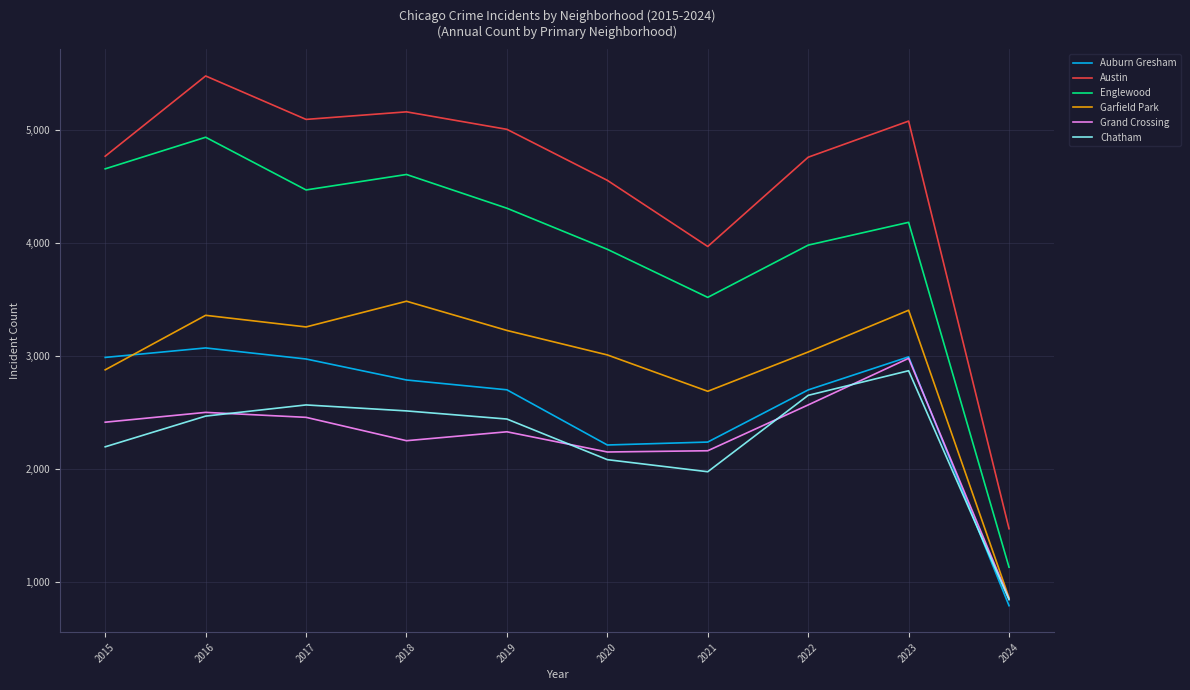

In Auburn Gresham, how many points are higher than both neighbors (excluding endpoints)?

2